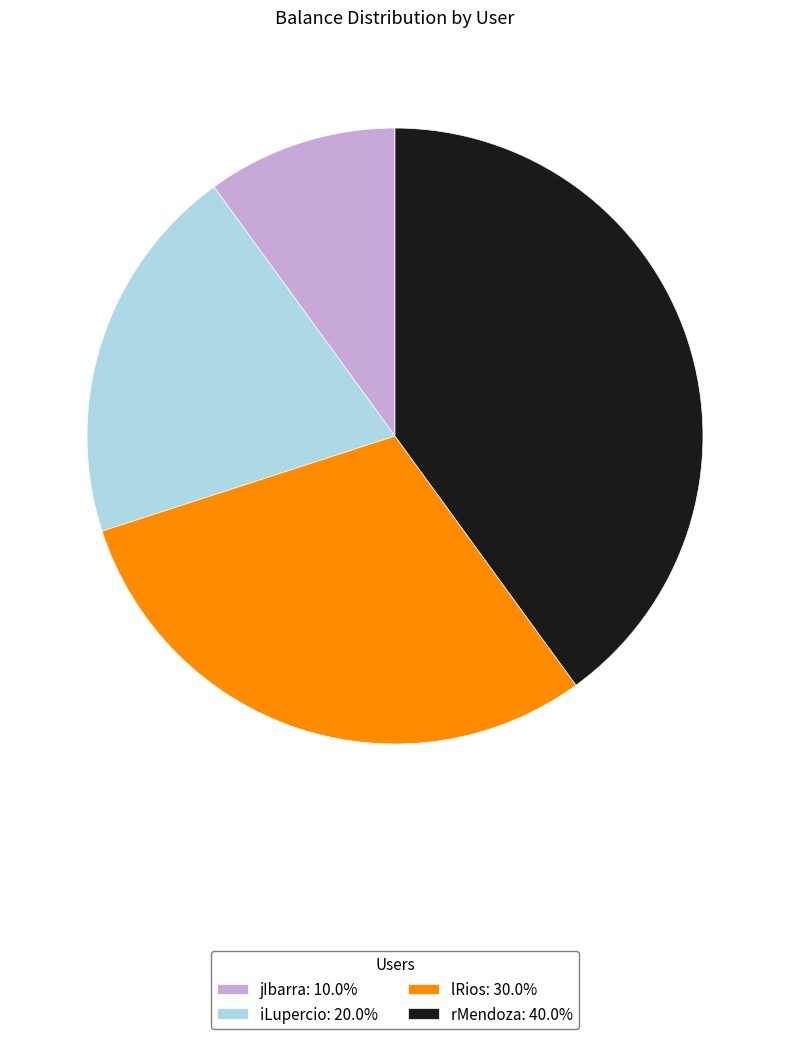

Does rMendoza represent more than half of the total?

No